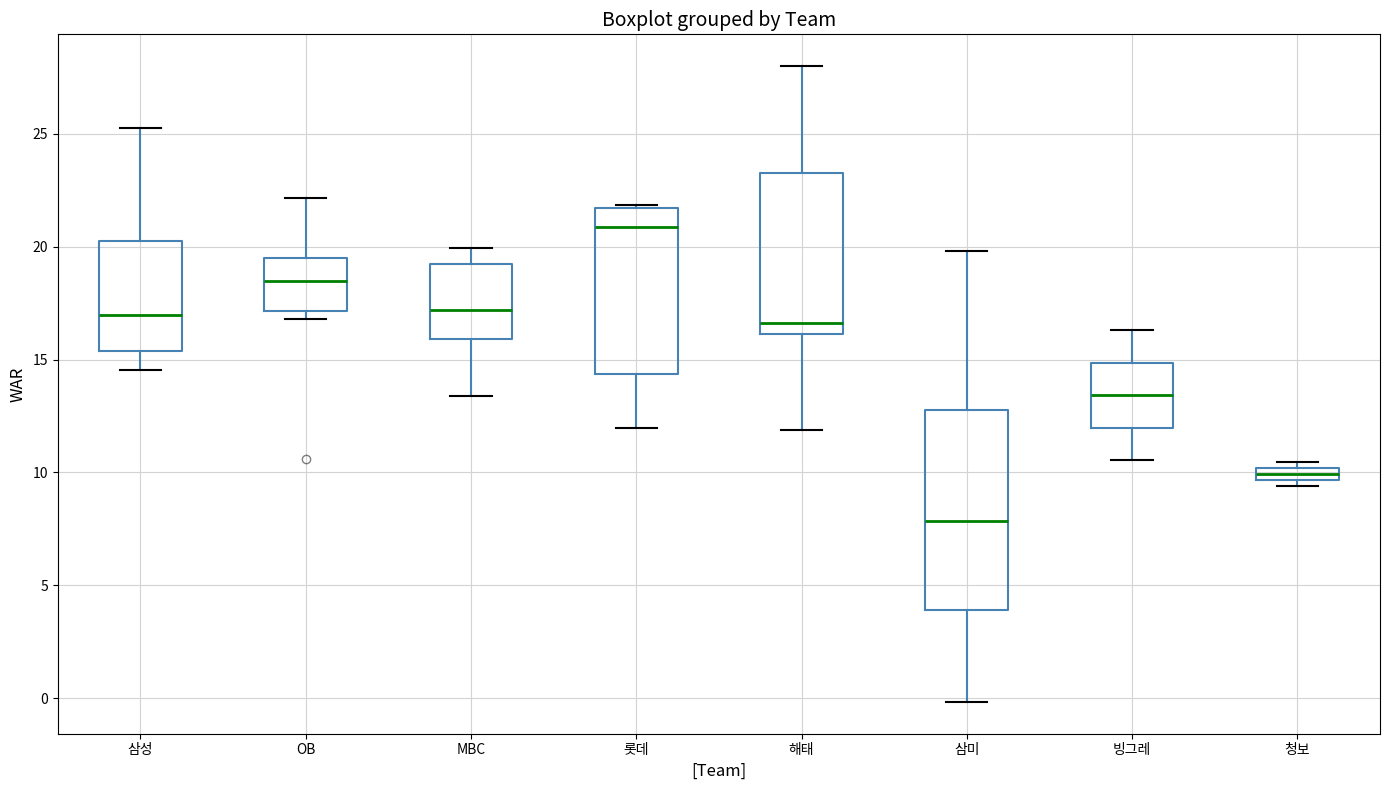

Where is the upper edge of the box for 삼미 on the y-axis? The values are not printed on the chart, so give them approximately, as read against the axis.

13.0